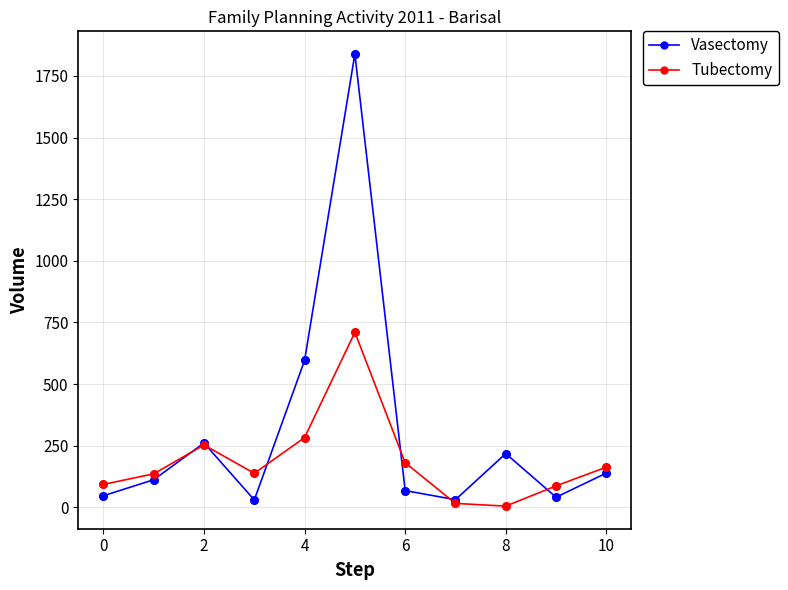

Which series has the largest total across all categories?

Vasectomy